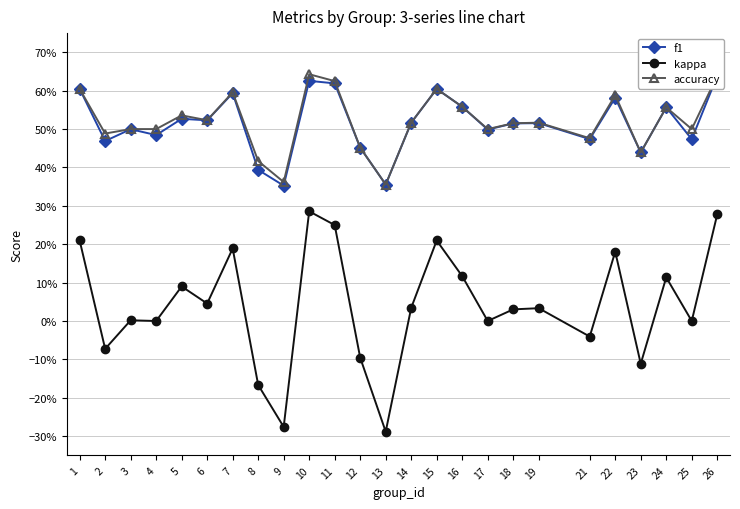

True or false: kappa and f1 intersect in this chart.

False